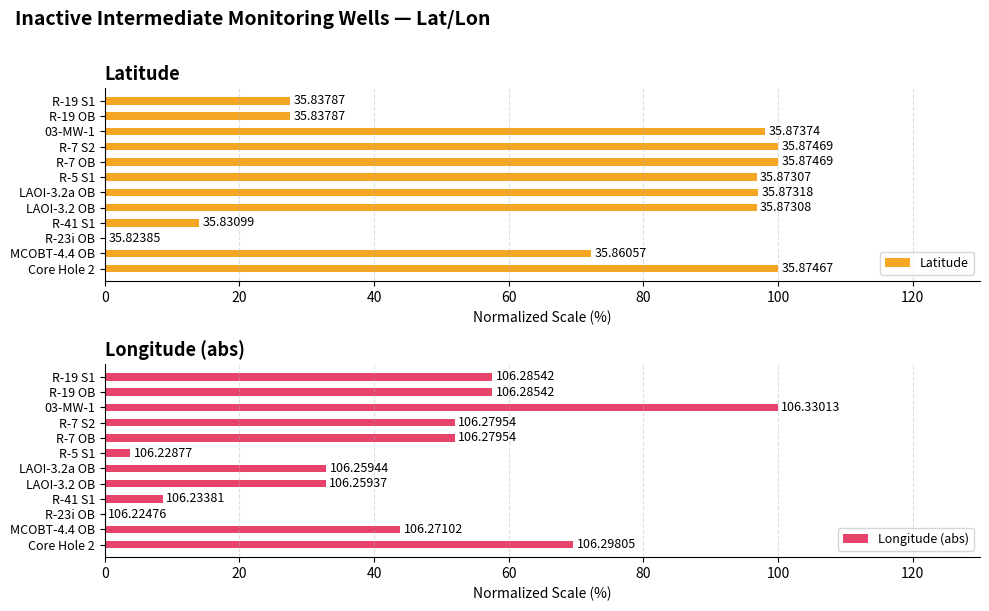

The value of Longitude (abs) at R-19 S1 is 34.0. True or false?

False